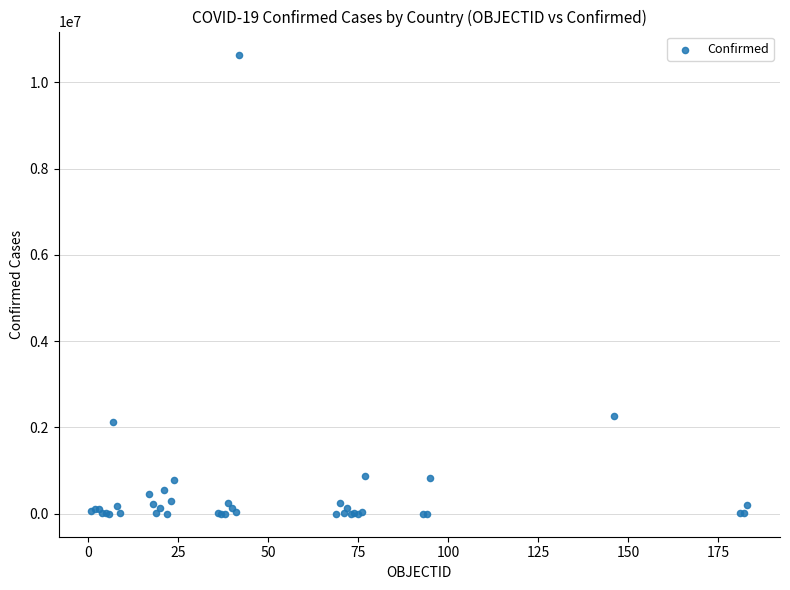

What Y value in the scatter plot is closest to 5323556?

2259599